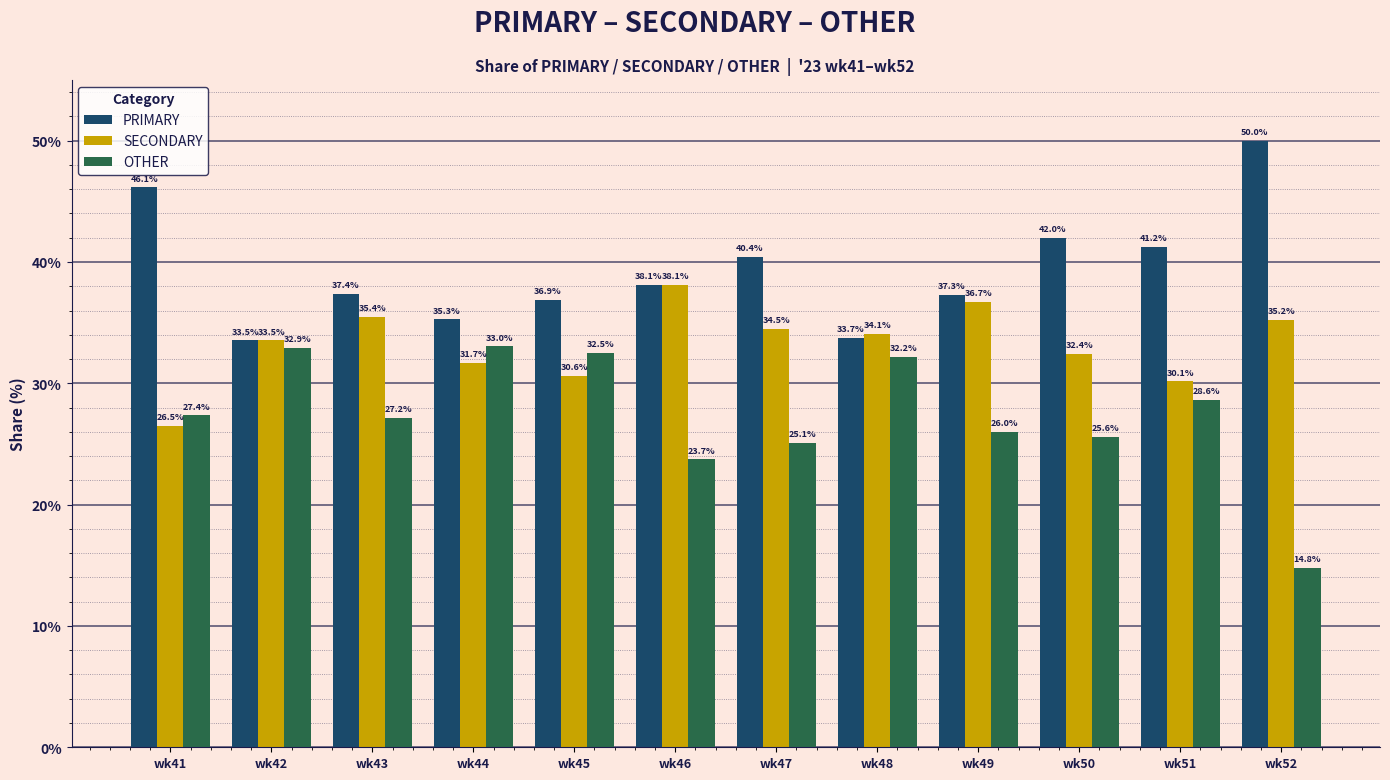

At wk50, list the series in order from smallest to largest.

OTHER, SECONDARY, PRIMARY